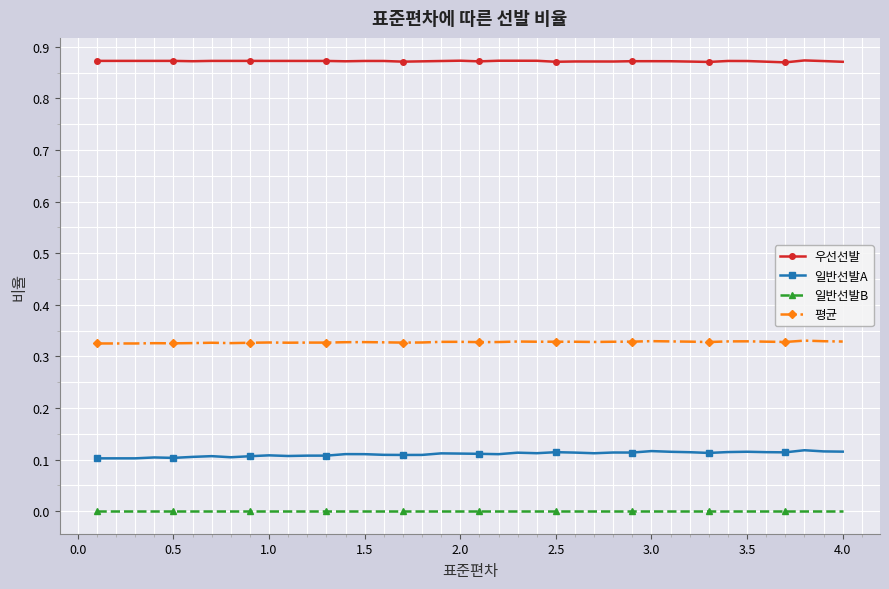

Which series has the widest spread of values?

일반선발A